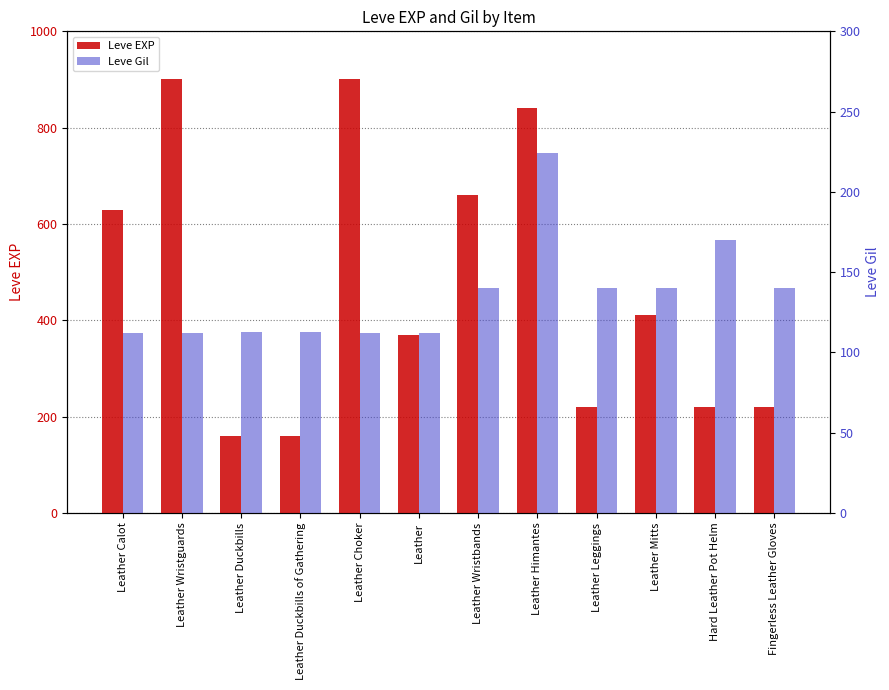

How many bars are there in each group?

2